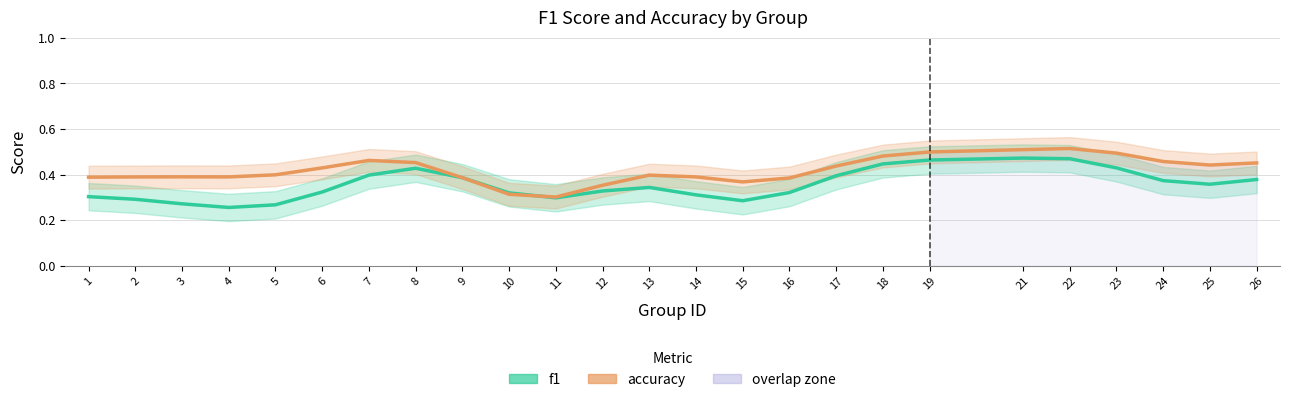

Reading left to right, list all the values displayed in this chart.

f1: 1=0.3	2=0.3	3=0.3	4=0.3	5=0.3	6=0.3	7=0.4	8=0.4	9=0.4	10=0.3	11=0.3	12=0.3	13=0.3	14=0.3	15=0.3	16=0.3	17=0.4	18=0.4	19=0.5	21=0.5	22=0.5	23=0.4	24=0.4	25=0.4	26=0.4
accuracy: 1=0.4	2=0.4	3=0.4	4=0.4	5=0.4	6=0.4	7=0.5	8=0.5	9=0.4	10=0.3	11=0.3	12=0.4	13=0.4	14=0.4	15=0.4	16=0.4	17=0.4	18=0.5	19=0.5	21=0.5	22=0.5	23=0.5	24=0.5	25=0.4	26=0.5